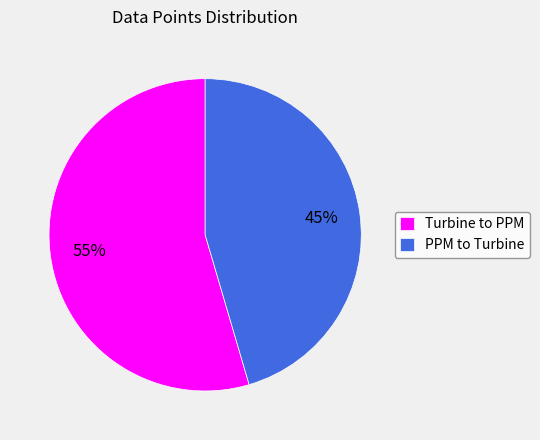

Is it true that PPM to Turbine is 45% of the pie?

True